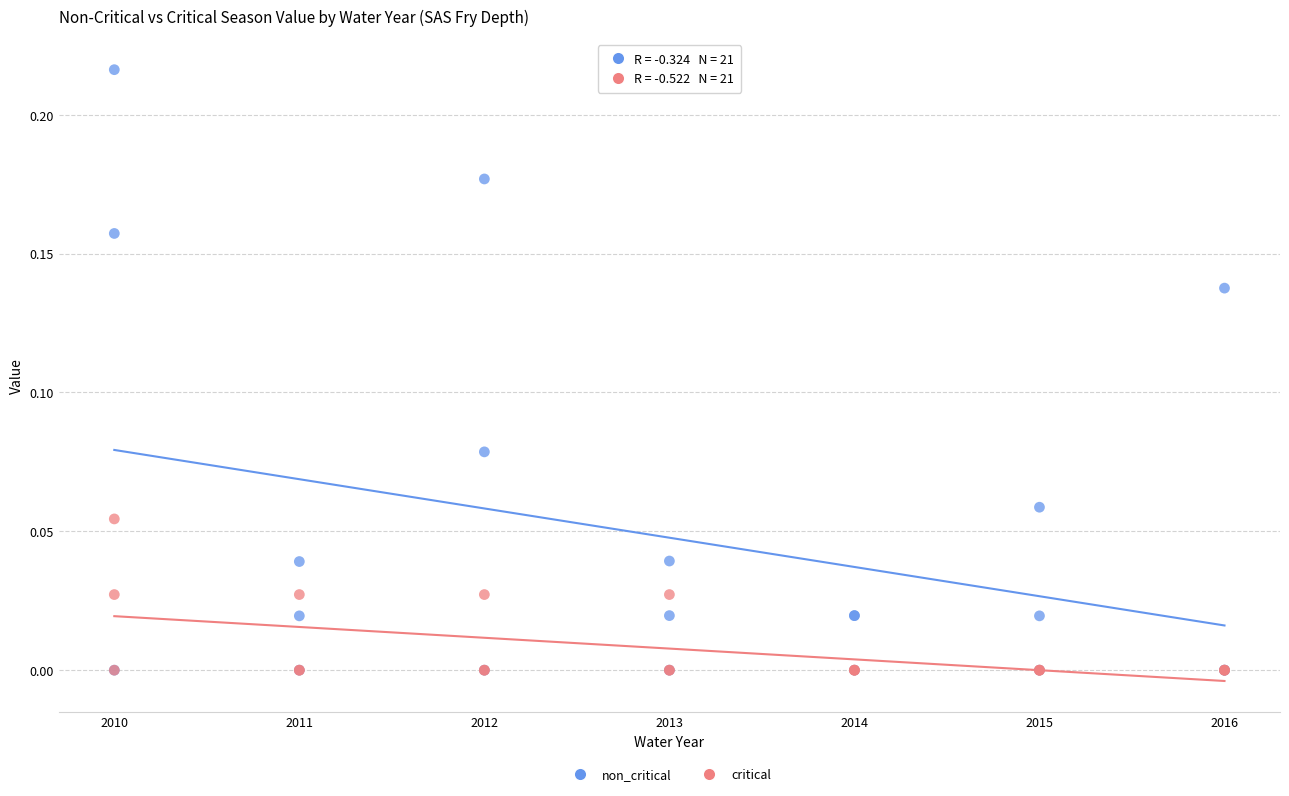

Which series has the widest spread of Y values?

non_critical